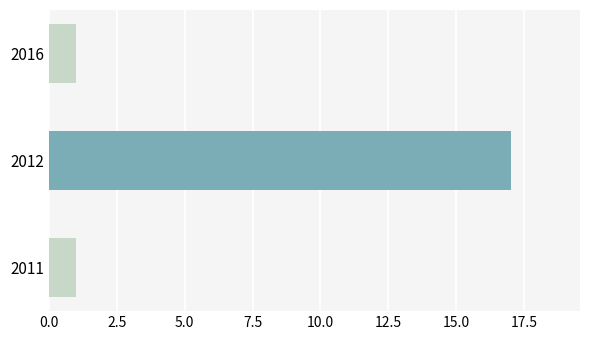

What is the sum of all values?

19